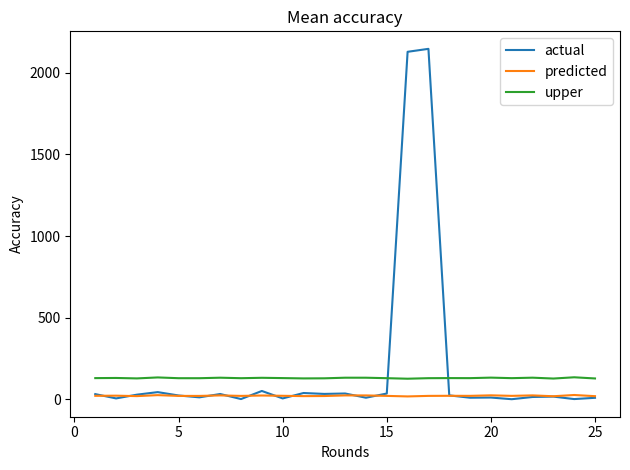

True or false: upper and actual cross at least once.

True